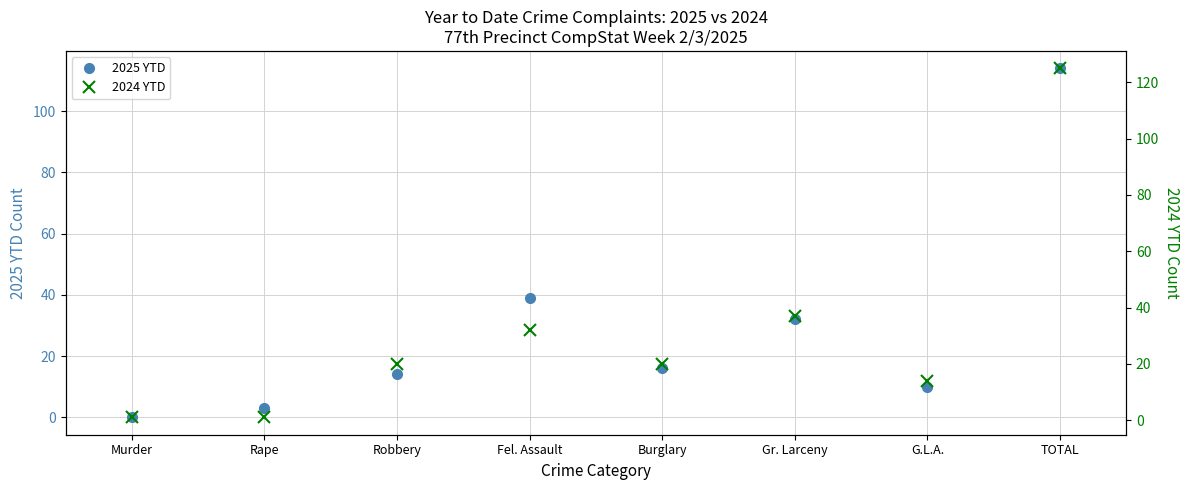

Reading left to right, extract all data points from this chart.

2025 YTD: 0	3	14	39	16	32	10	114
2024 YTD: 1	1	20	32	20	37	14	125